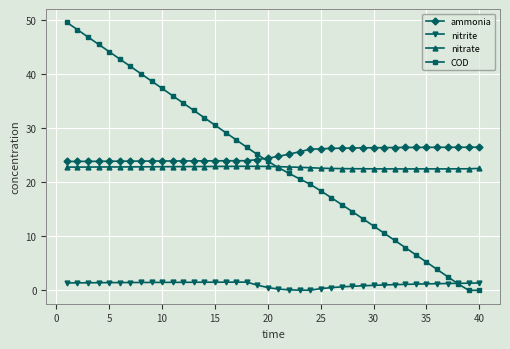

At how many categories does at least one series exceed 13?

40